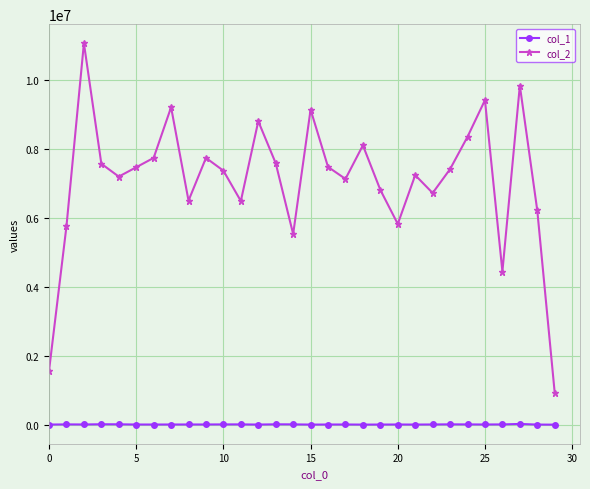

True or false: col_1 and col_2 cross at least once.

False